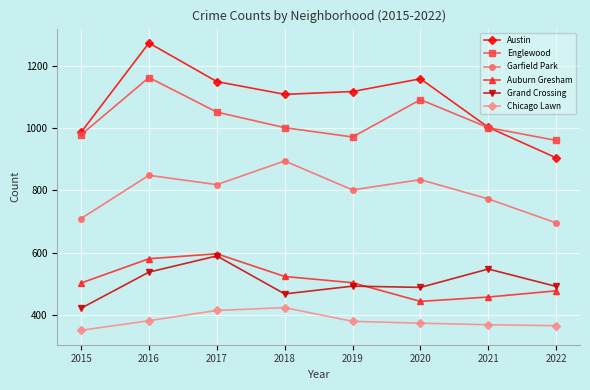

Does the chart have visible grid lines?

Yes